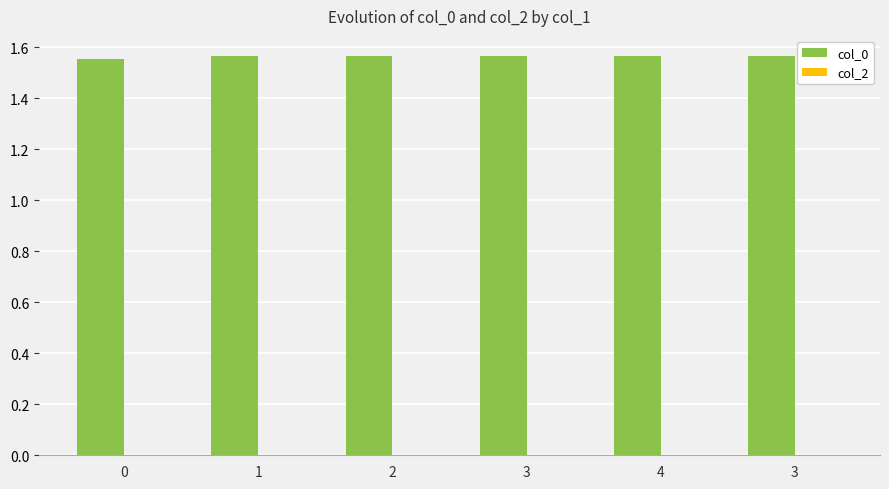

Reading right to left, transcribe all the data shown in this chart.

col_0: 1.6	1.6	1.6	1.6	1.6	1.6
col_2: 0.0	0.0	0.0	0.0	0.0	0.0